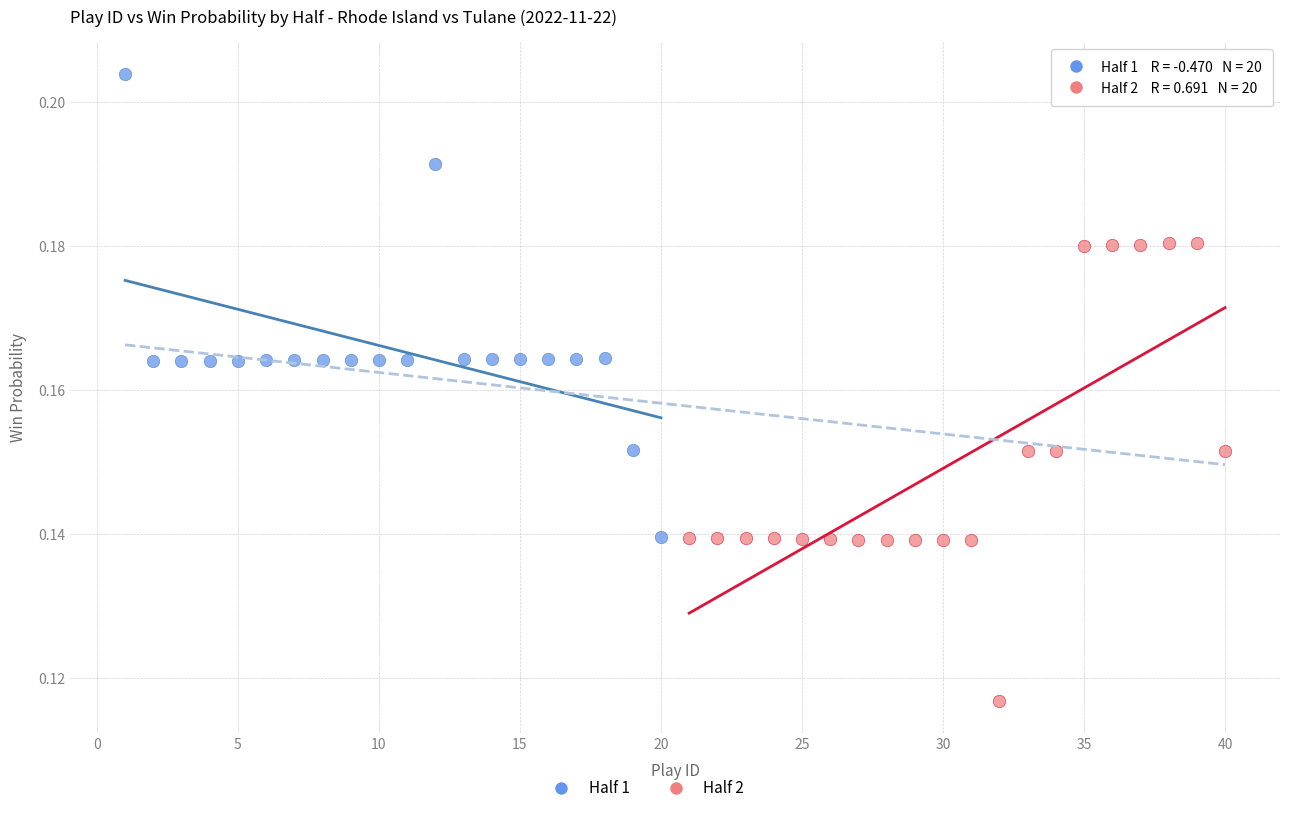

Which series reaches the maximum Y coordinate?

Half 1